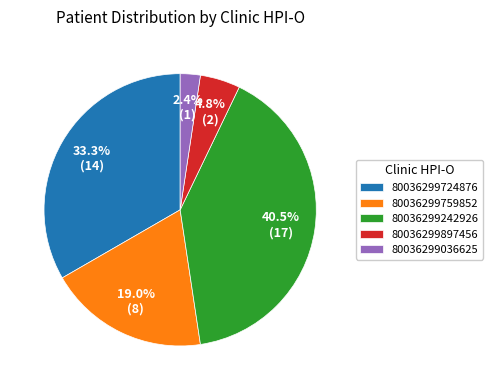

Which slice is the largest?

80036299242926